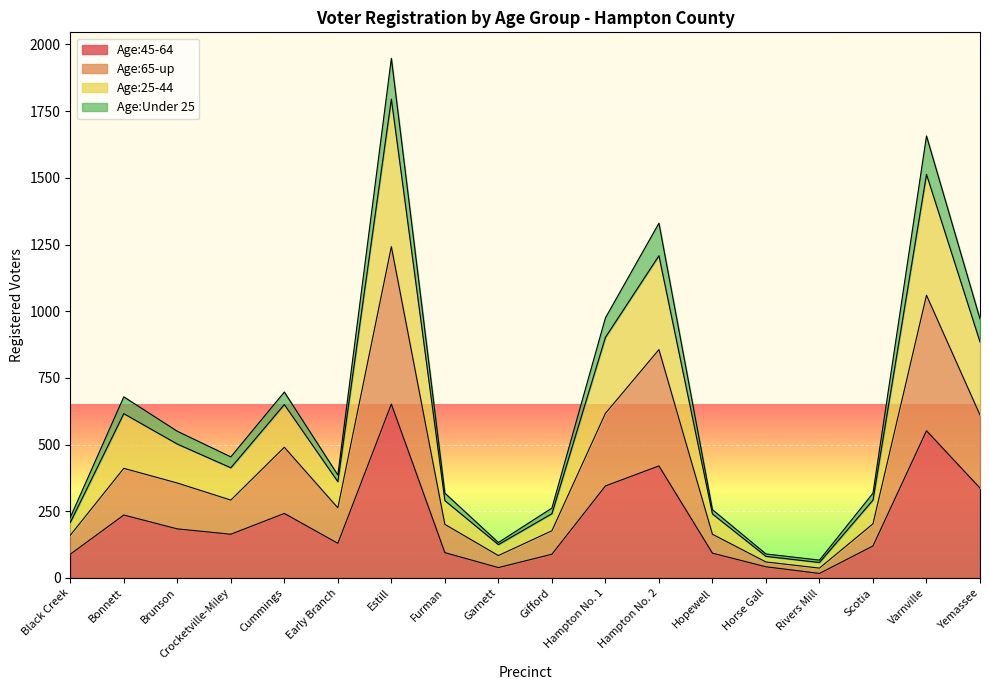

What is the difference between the highest and lowest values at Garnett?

94